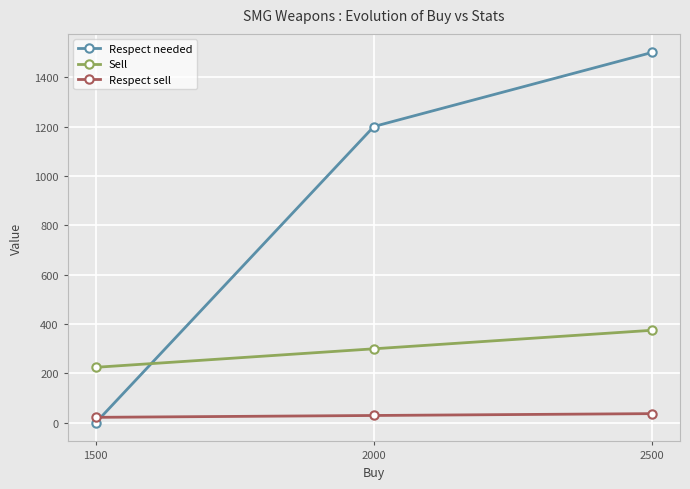

How many Sell values are between 225 and 375?

3